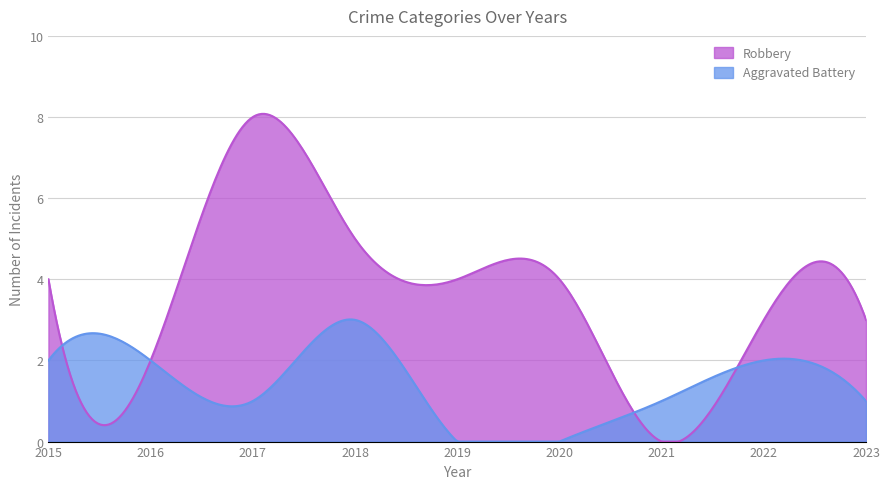

Is the value of Robbery at 2023 greater than the value of Aggravated Battery at 2021?

Yes